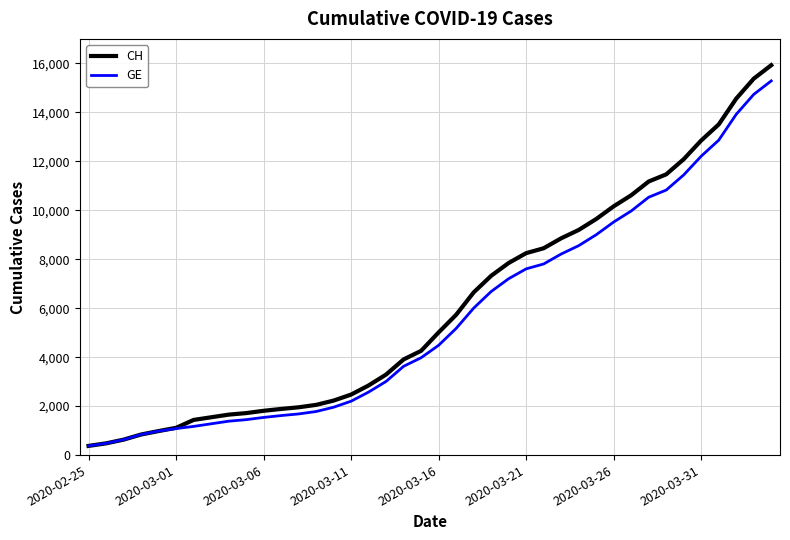

What is the greatest value displayed?

15926